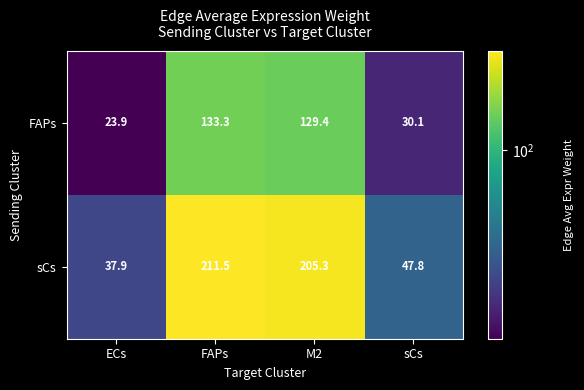

Rank the series by their maximum value, from highest to lowest.

sCs, FAPs